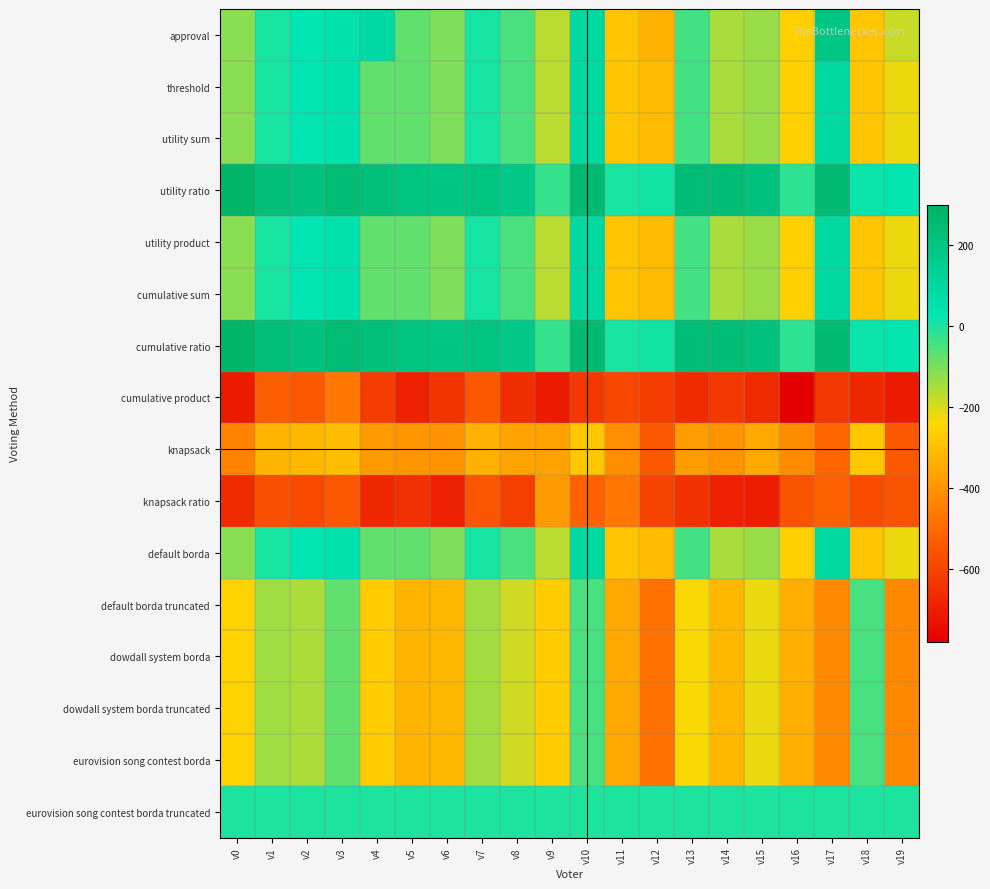

Rank the series at v4 from lowest to highest value.

knapsack ratio, cumulative product, knapsack, default borda truncated, dowdall system borda, dowdall system borda truncated, eurovision song contest borda, threshold, utility sum, utility product, cumulative sum, default borda, eurovision song contest borda truncated, approval, utility ratio, cumulative ratio